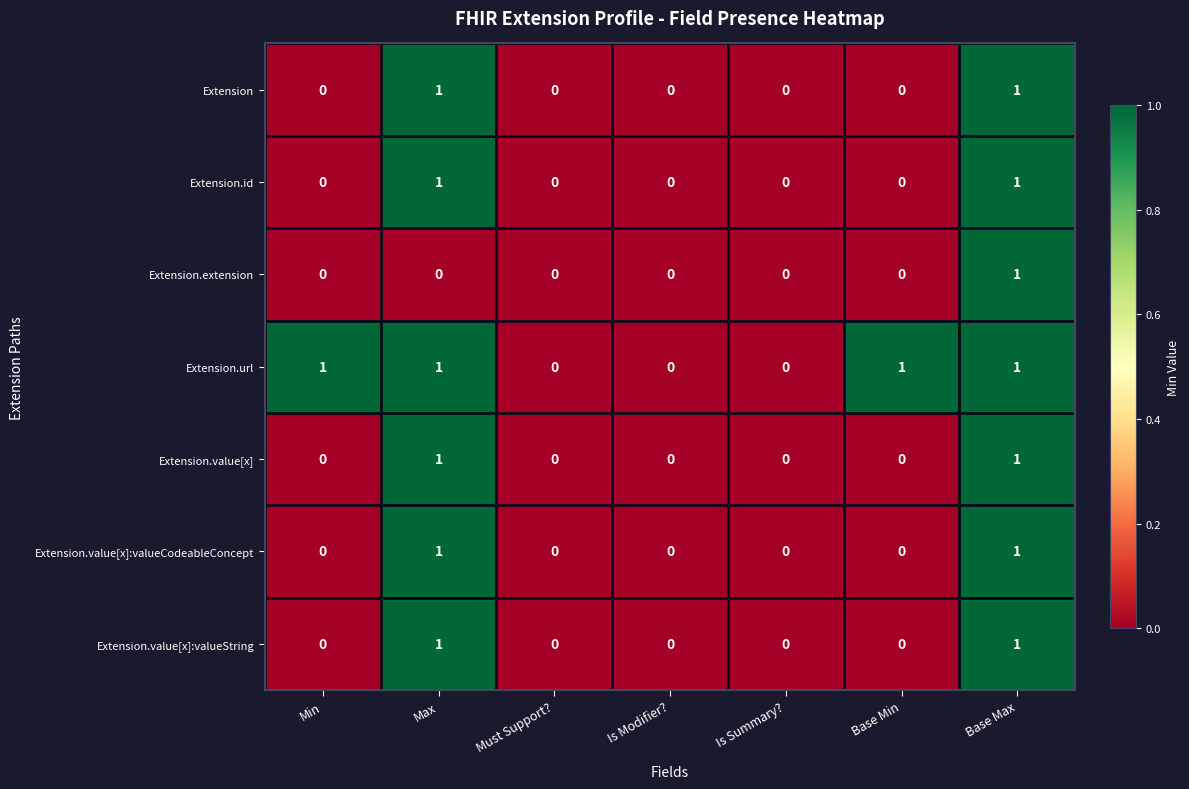

Which series changed the most between Min and Must Support??

Extension.url